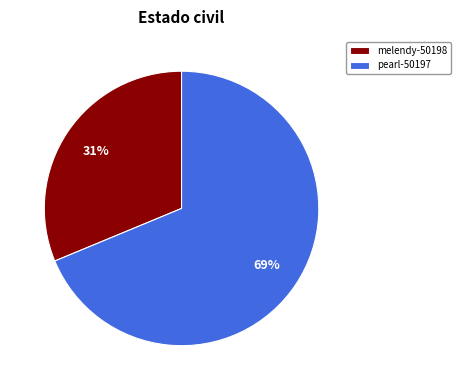

What is the majority slice?

pearl-50197